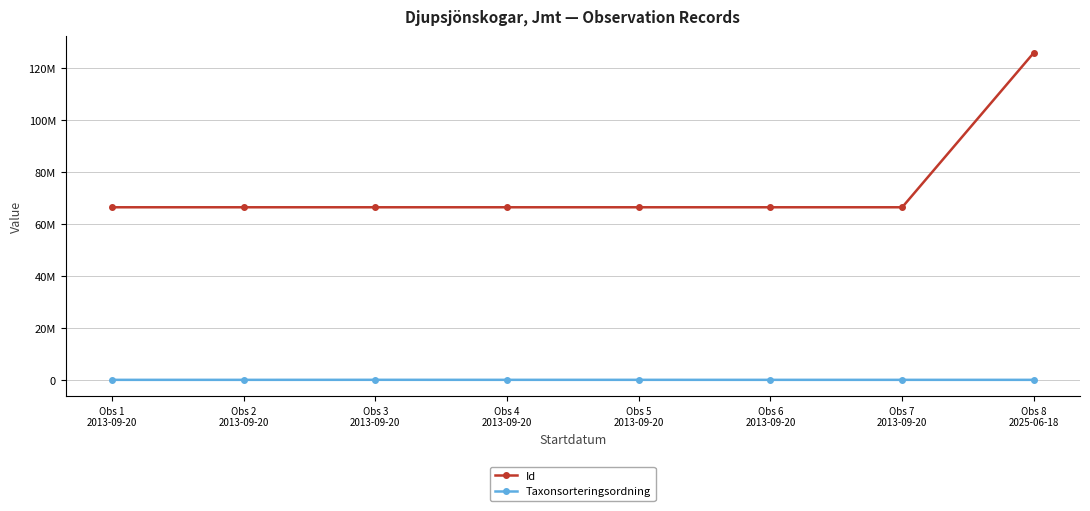

Reading right to left, what are all the values shown in this chart?

Id: 126043623	66509373	66509366	66509364	66509374	66509367	66509365	66509376
Taxonsorteringsordning: 79139	77668	77506	81236	81236	89406	77668	77506